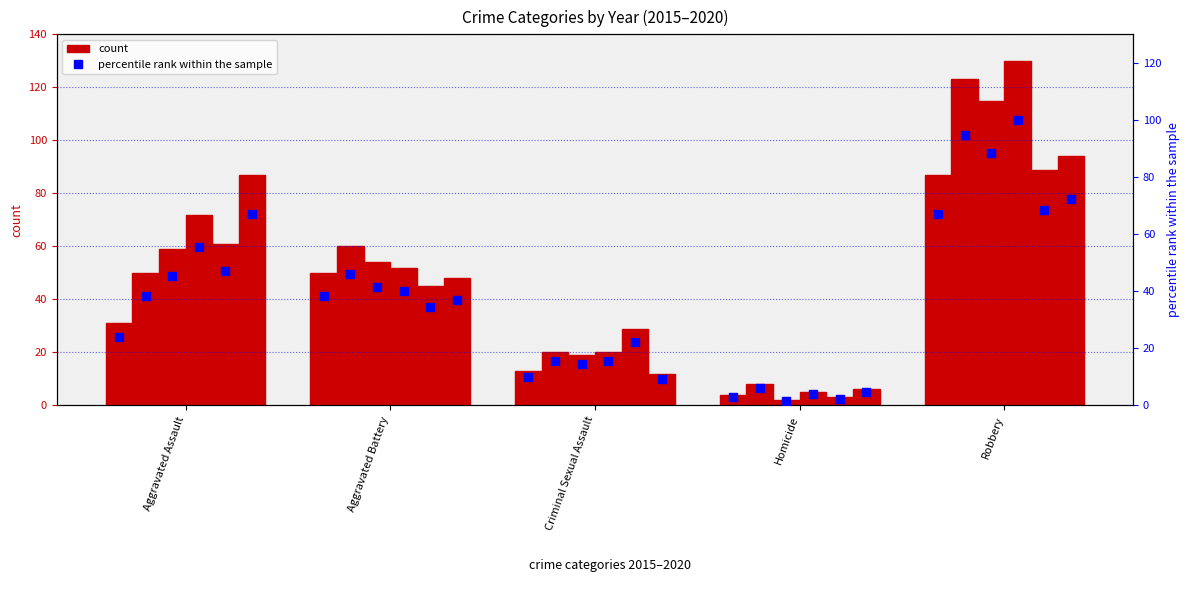

Approximately how many times larger is the value at Robbery compared to Homicide?

21.7